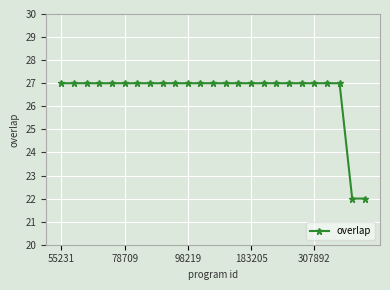

Reading left to right, list all the values displayed in this chart.

27	27	27	27	27	27	27	27	27	27	27	27	27	27	27	27	27	27	27	27	27	27	27	22	22